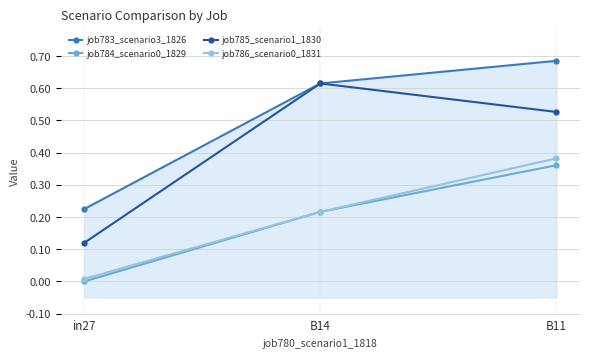

Rank the categories by job784_scenario0_1829 value from lowest to highest.

in27, B14, B11